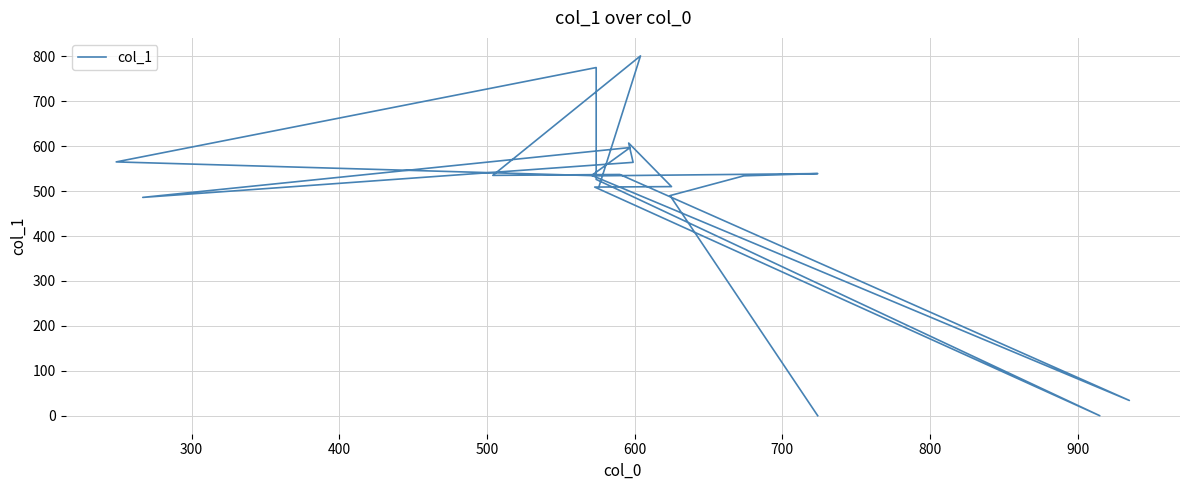

How many categories are shown in the chart?

21